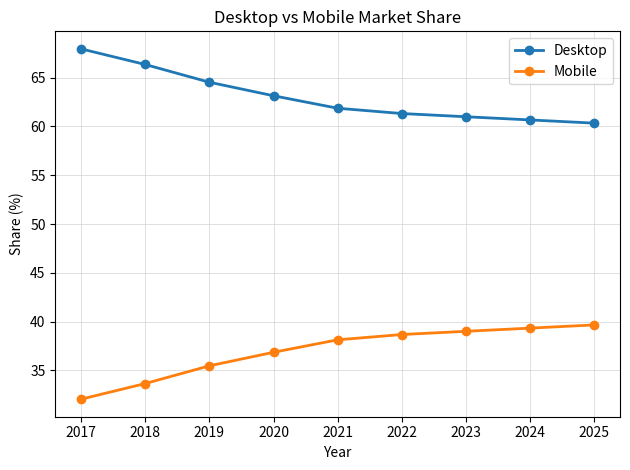

Which series has the largest total across all categories?

Desktop